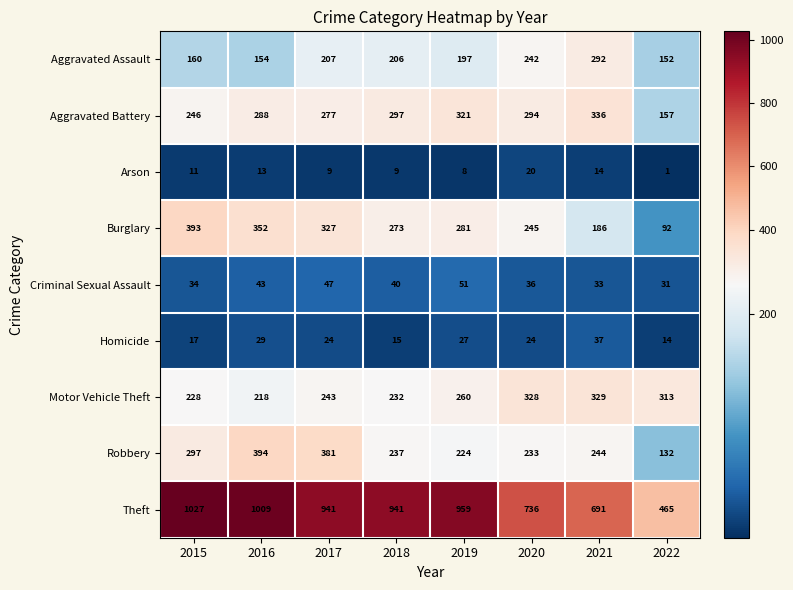

What is the average value of the Homicide series?

23